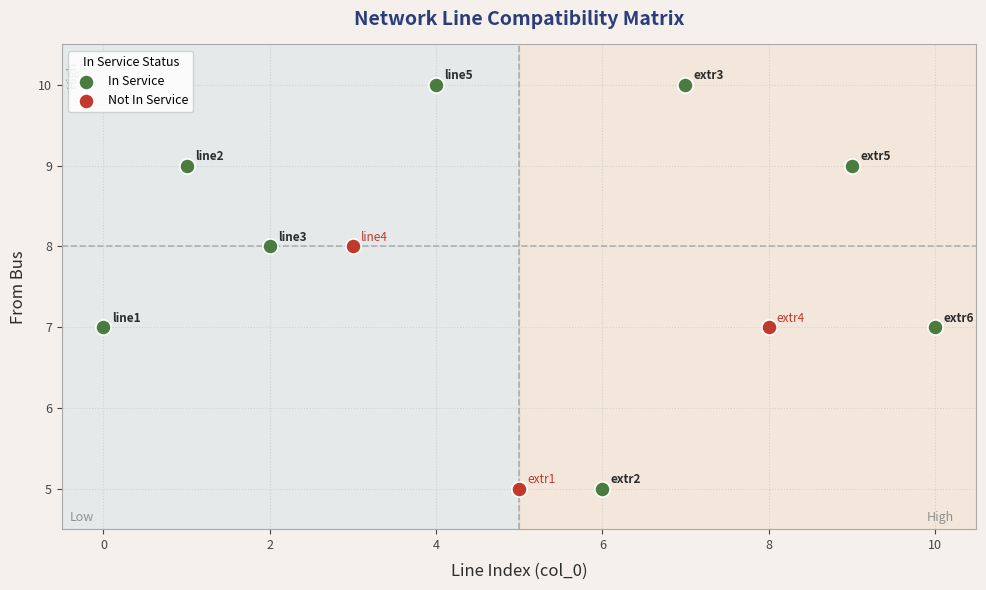

Which series reaches the maximum Y coordinate?

In Service